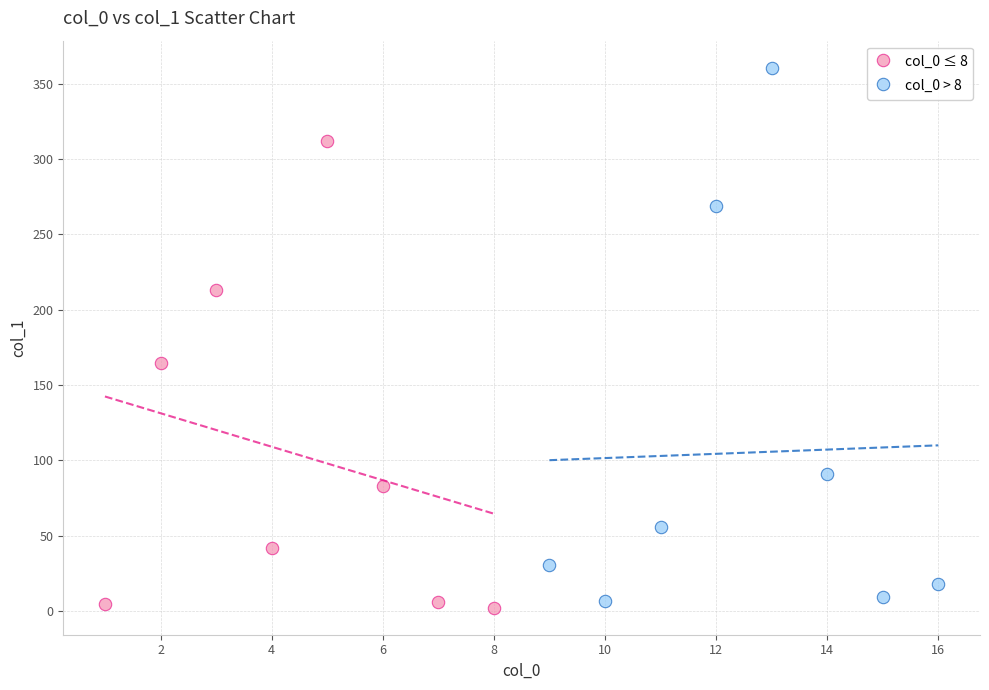

Which series has the widest spread of Y values?

col_0 > 8